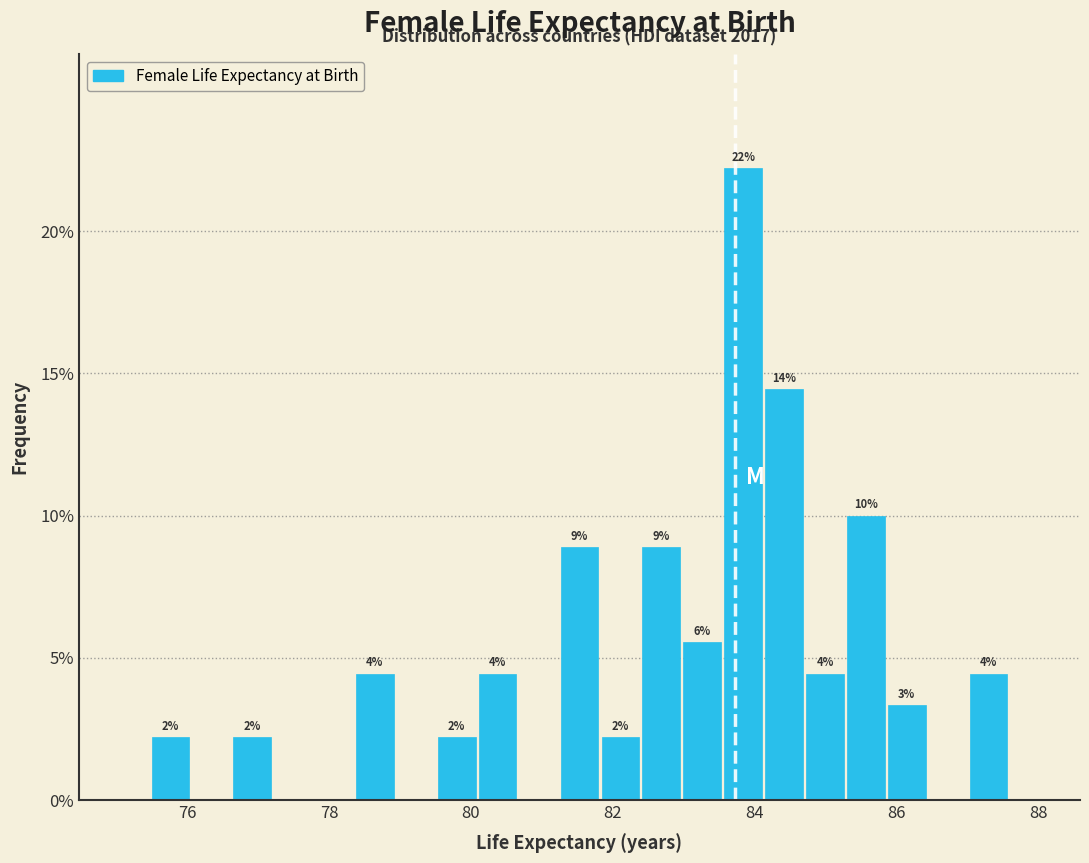

Read against the x-axis, roughly where is the centre of the tallest bar?

83.8